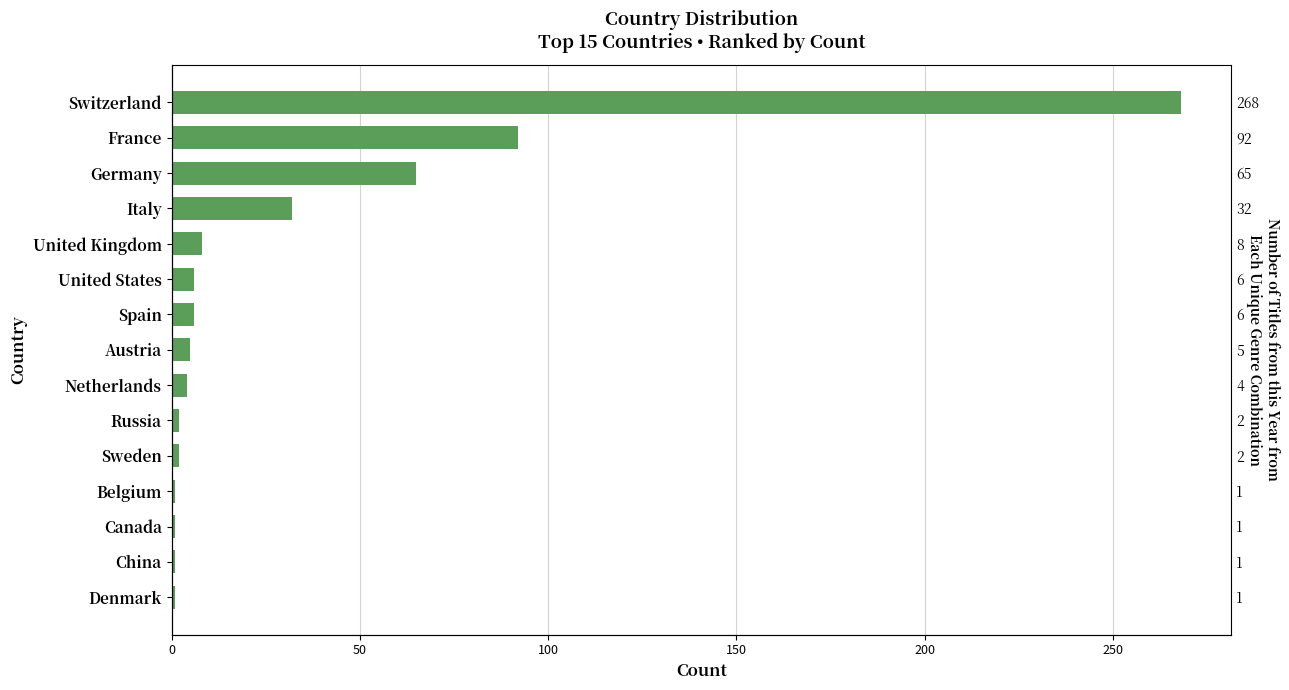

Count the number of values greater than 5.

7